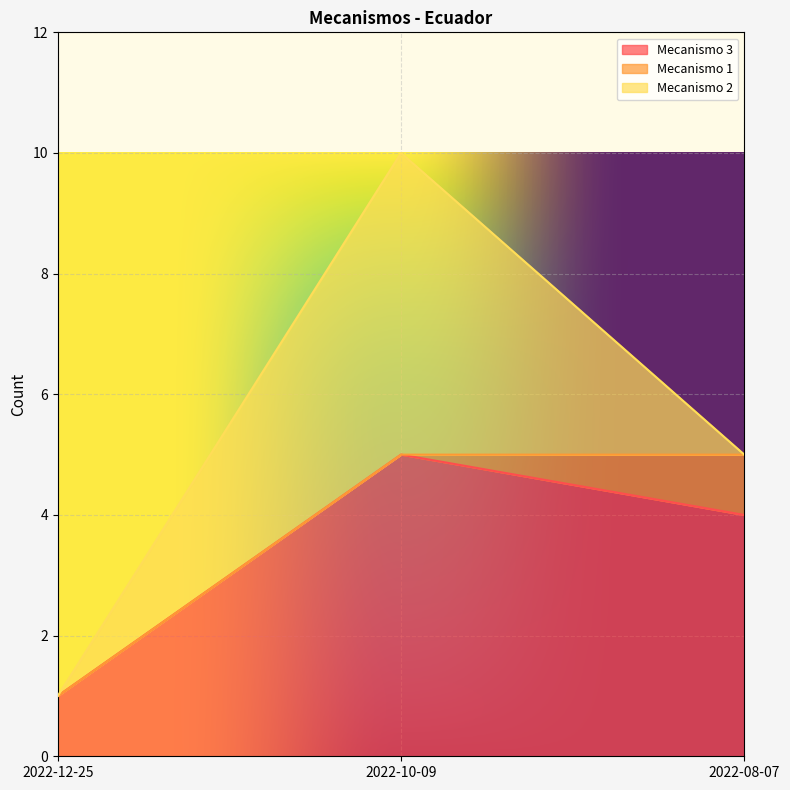

At which label does Mecanismo 3 first exceed 4?

2022-10-09